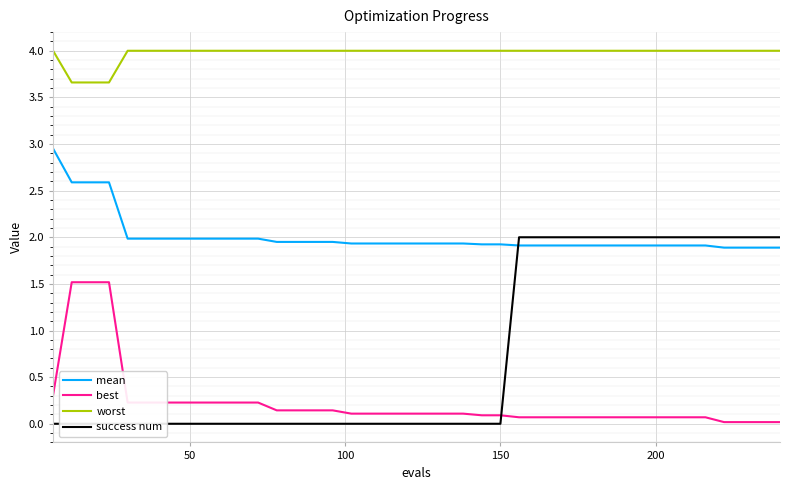

True or false: best and worst intersect in this chart.

False